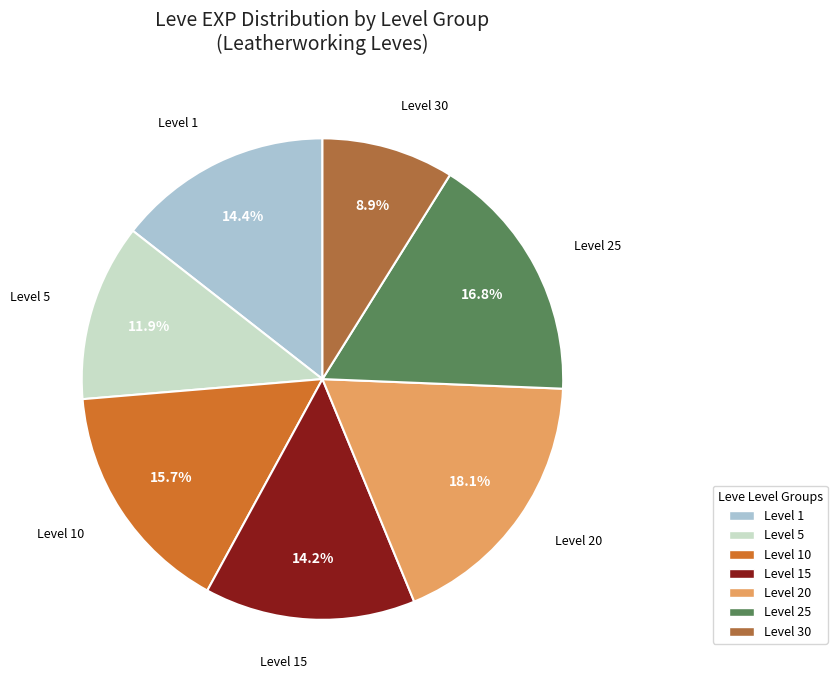

Is there a majority slice in this chart?

No